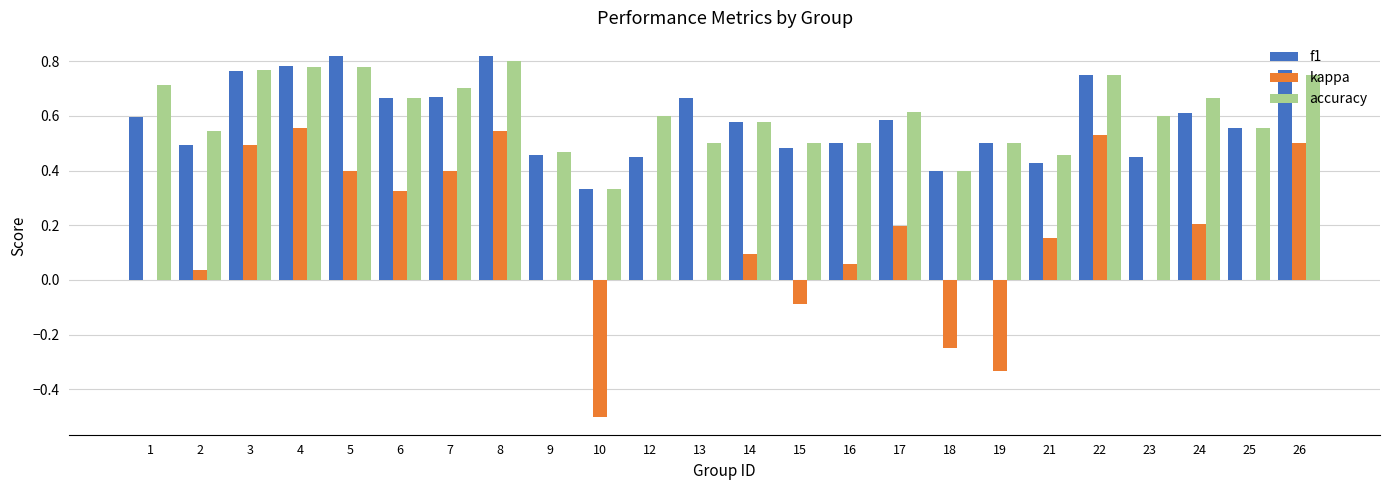

What is the sum of all kappa values?

3.3